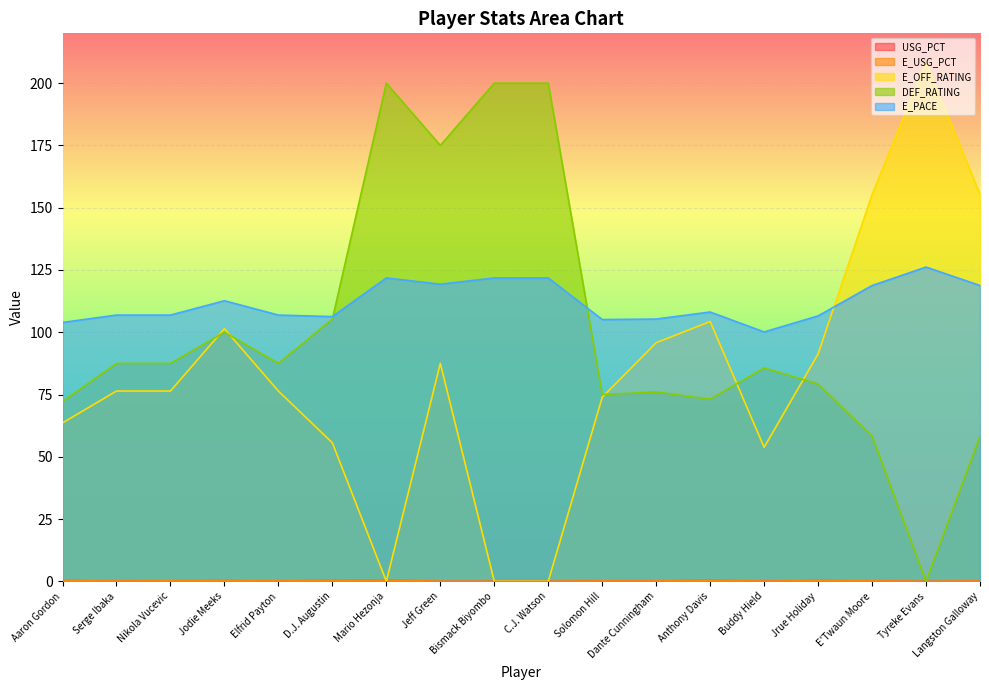

What is the difference between the maximum and minimum values in the E_USG_PCT series?

0.5